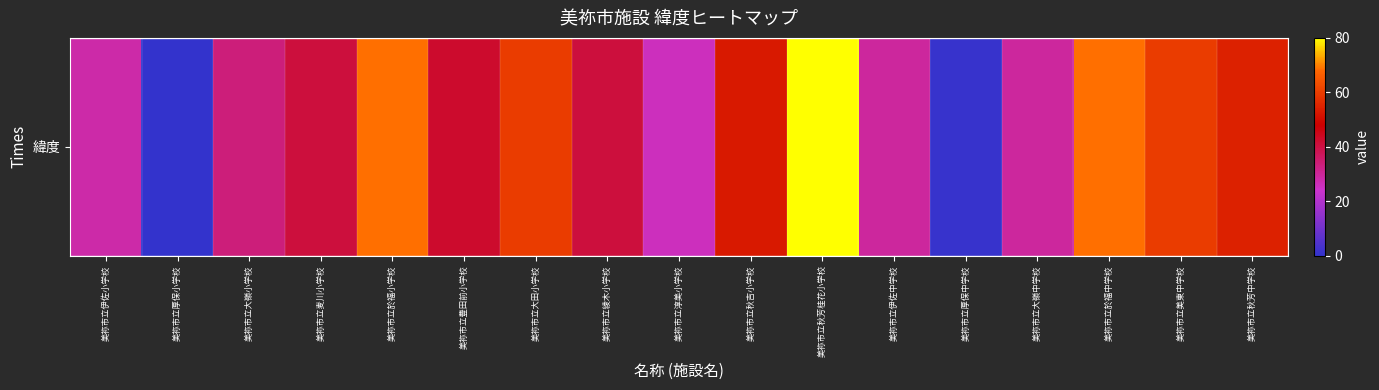

Is it true that the value at 美祢市立大田小学校 is 106.7?

False